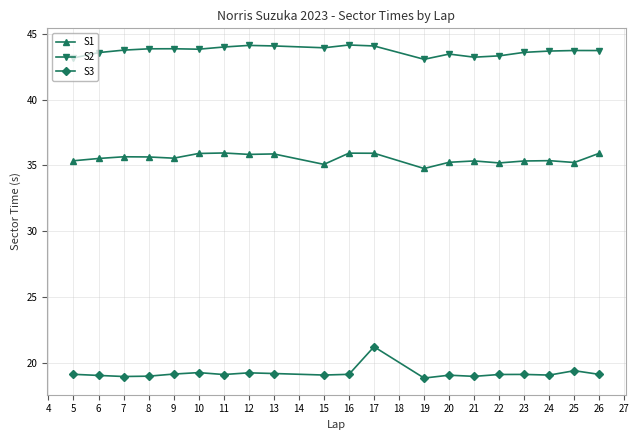

What is the maximum value for S3?

21.2